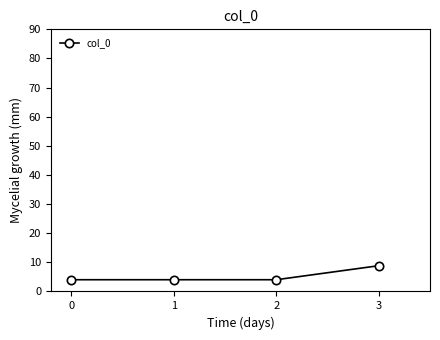

Read the value at 1.

4.0